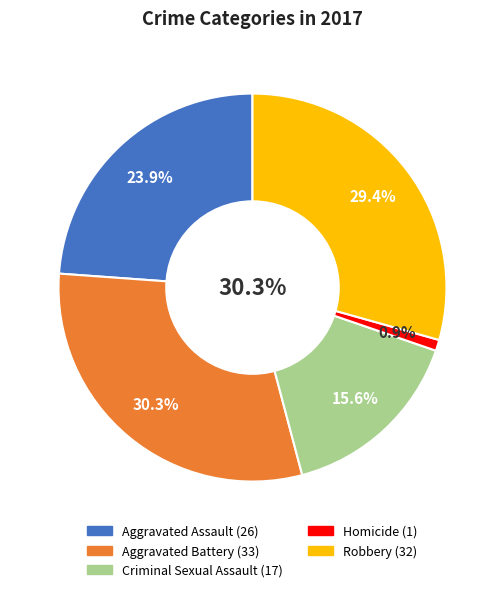

To the nearest percent, what portion does Aggravated Battery represent?

30%